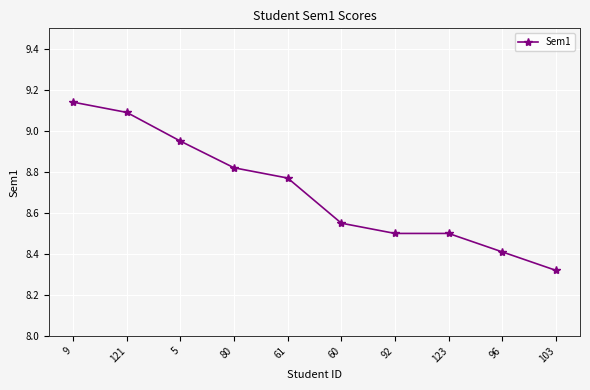

Between 61 and 92, which is larger?

61